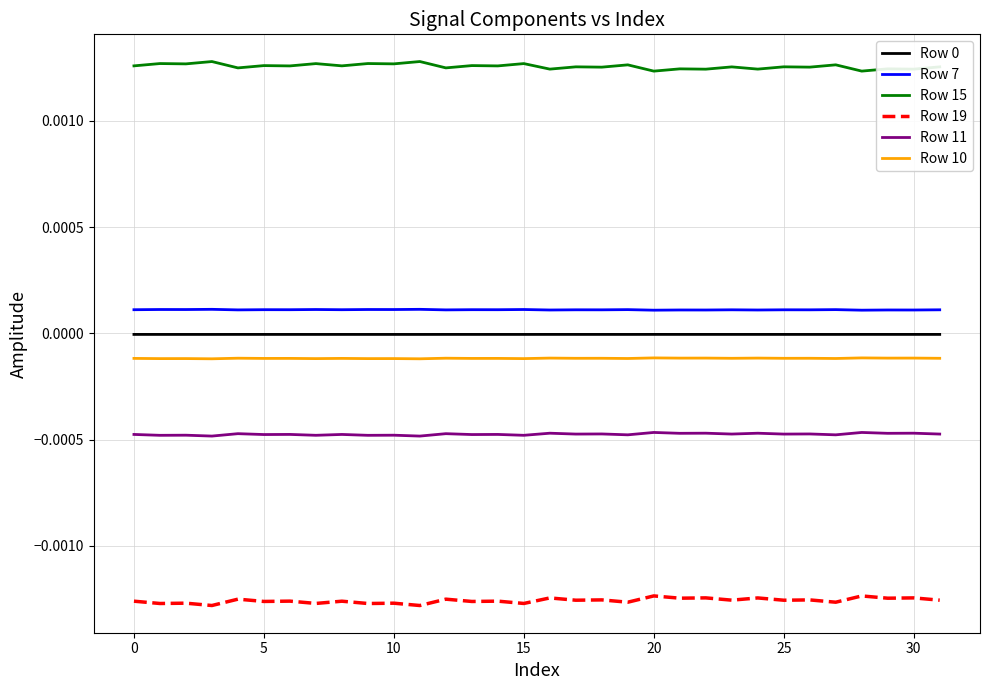

True or false: Row 7 and Row 19 intersect in this chart.

False